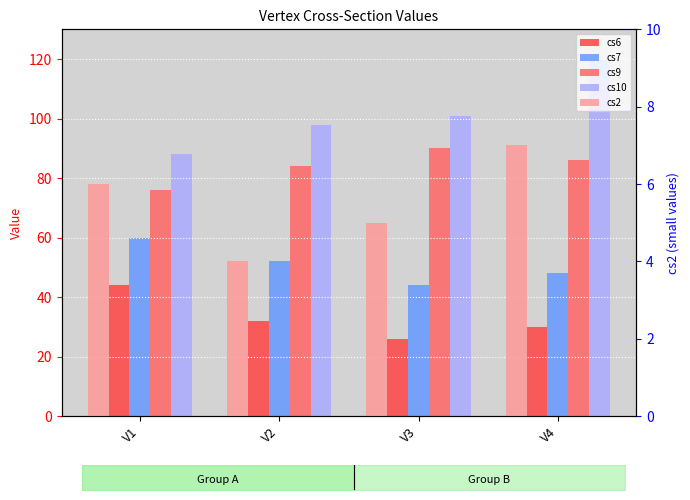

What is the difference between the maximum and second lowest values in the cs6 series?

14